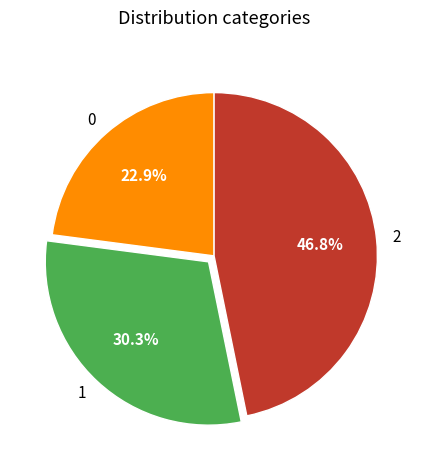

What percentage is the 0 slice, to the nearest percent?

23%